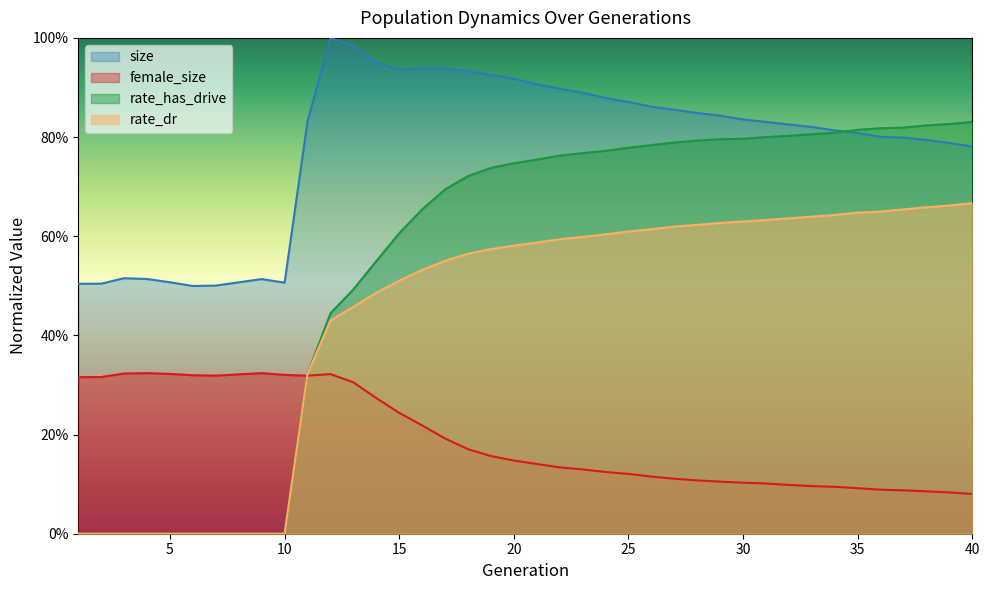

Reading right to left, what are all the values shown in this chart?

size: 0.8	0.8	0.8	0.8	0.8	0.8	0.8	0.8	0.8	0.8	0.8	0.8	0.8	0.9	0.9	0.9	0.9	0.9	0.9	0.9	0.9	0.9	0.9	0.9	0.9	0.9	0.9	1.0	1.0	0.8	0.5	0.5	0.5	0.5	0.5	0.5	0.5	0.5	0.5	0.5
female_size: 0.1	0.1	0.1	0.1	0.1	0.1	0.1	0.1	0.1	0.1	0.1	0.1	0.1	0.1	0.1	0.1	0.1	0.1	0.1	0.1	0.1	0.2	0.2	0.2	0.2	0.2	0.3	0.3	0.3	0.3	0.3	0.3	0.3	0.3	0.3	0.3	0.3	0.3	0.3	0.3
rate_dr: 0.7	0.7	0.7	0.7	0.6	0.6	0.6	0.6	0.6	0.6	0.6	0.6	0.6	0.6	0.6	0.6	0.6	0.6	0.6	0.6	0.6	0.6	0.6	0.6	0.5	0.5	0.5	0.5	0.4	0.3	0.0	0.0	0.0	0.0	0.0	0.0	0.0	0.0	0.0	0.0
rate_has_drive: 0.8	0.8	0.8	0.8	0.8	0.8	0.8	0.8	0.8	0.8	0.8	0.8	0.8	0.8	0.8	0.8	0.8	0.8	0.8	0.8	0.7	0.7	0.7	0.7	0.7	0.6	0.5	0.5	0.4	0.3	0.0	0.0	0.0	0.0	0.0	0.0	0.0	0.0	0.0	0.0